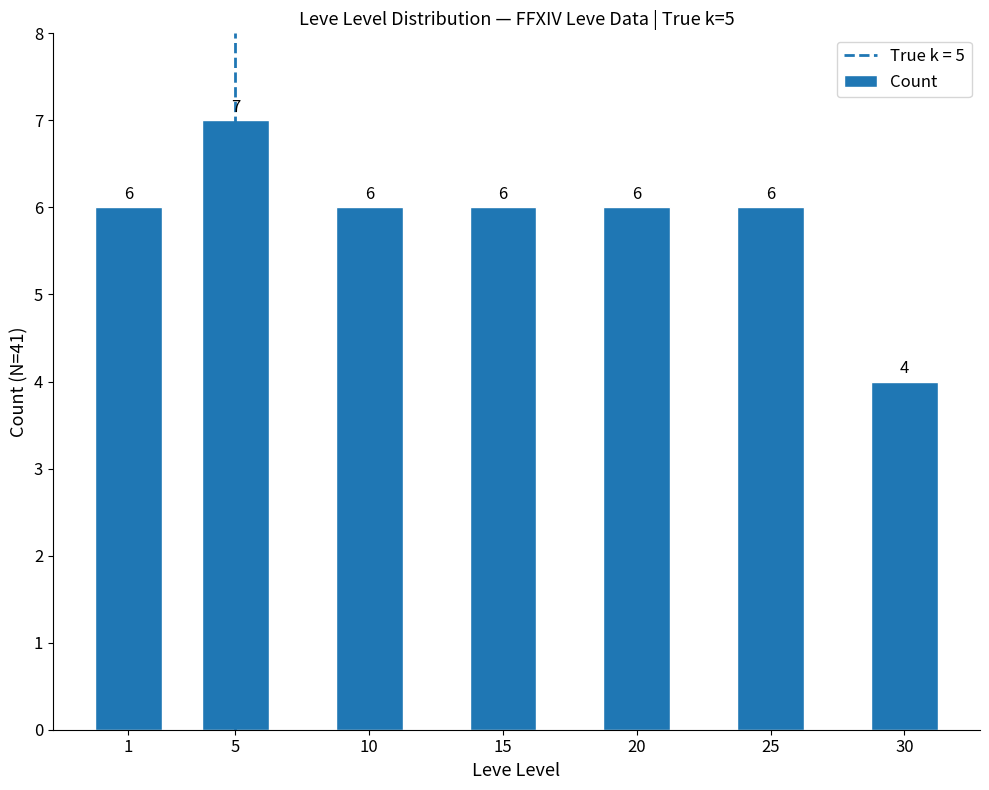

Approximately how many times larger is the value at 30 compared to 15?

0.7